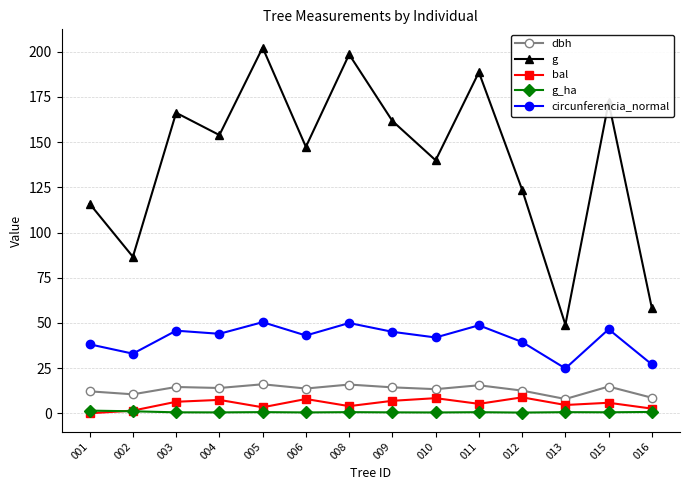

Where is the first local maximum for g?

003